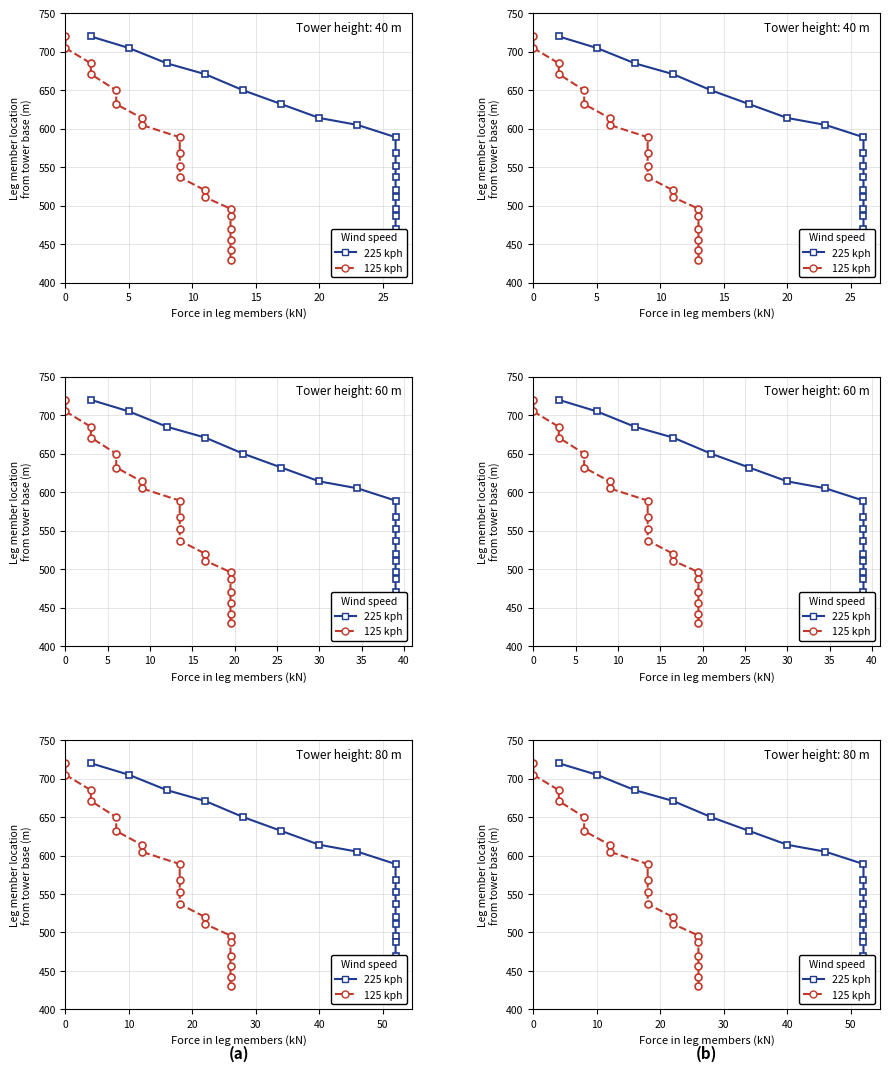

Is this an area chart (filled region under the line)?

No